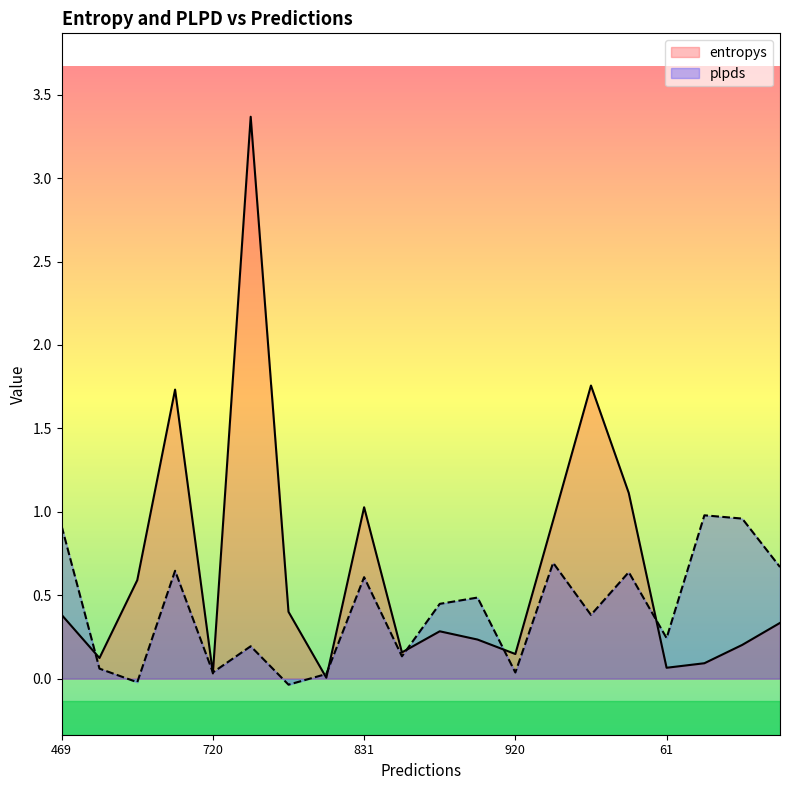

At which label does plpds first exceed 0?

469